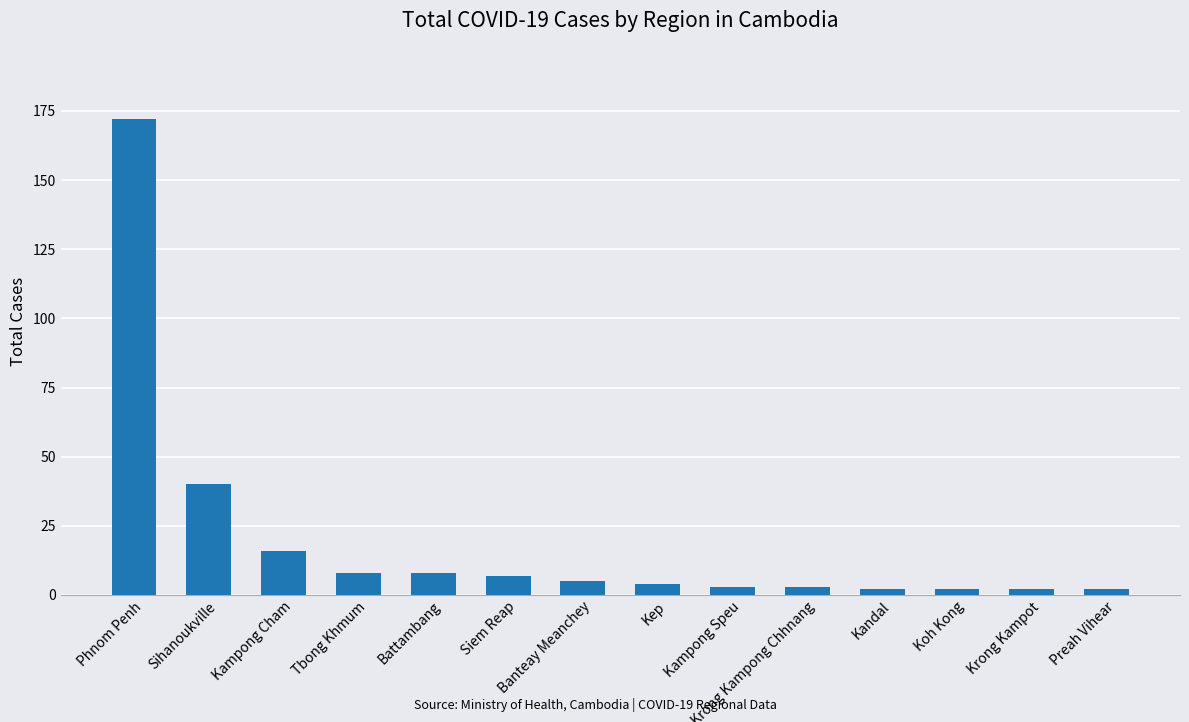

What is the difference between the maximum and minimum values?

170